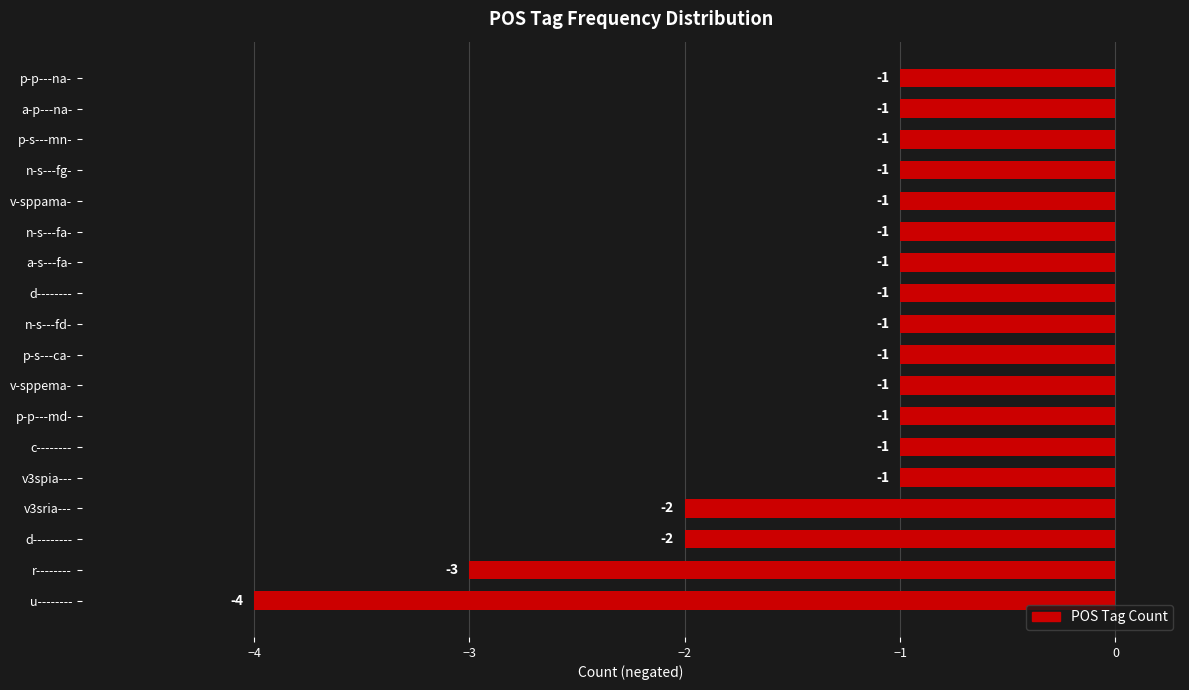

What is the greatest value displayed?

-1